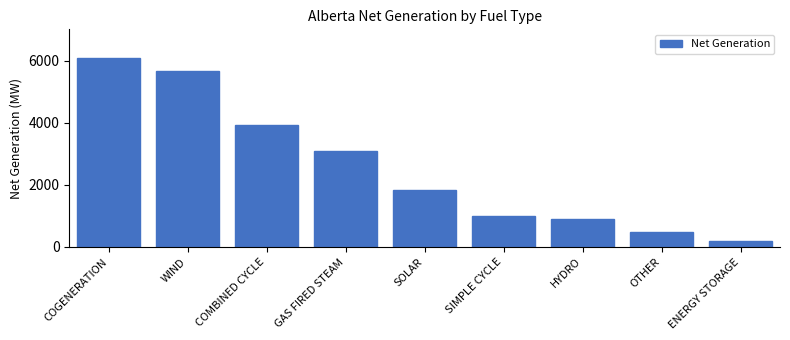

Reading left to right, what are all the values shown in this chart?

6097	5684	3942	3078	1850	984	899	479	190